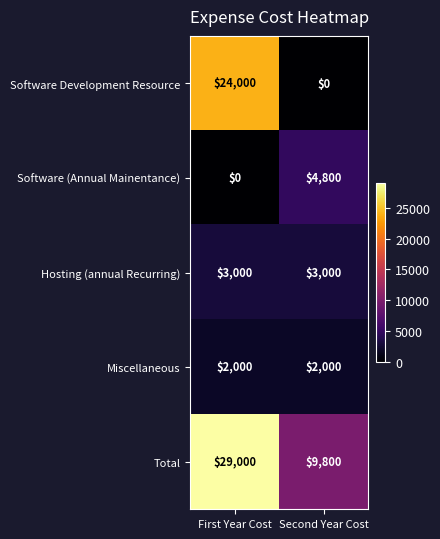

What is the spread (max minus min) of values at First Year Cost?

29000